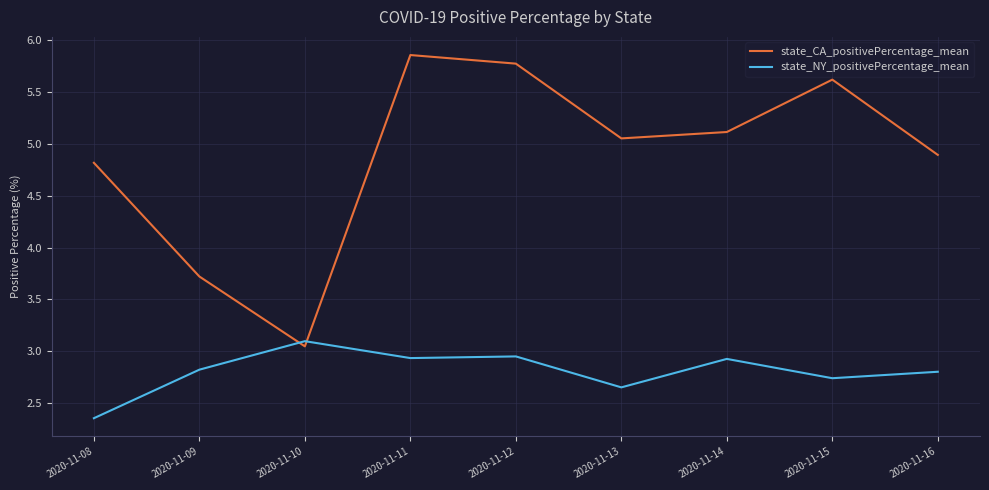

What are all the series names shown in the legend?

state_CA_positivePercentage_mean, state_NY_positivePercentage_mean